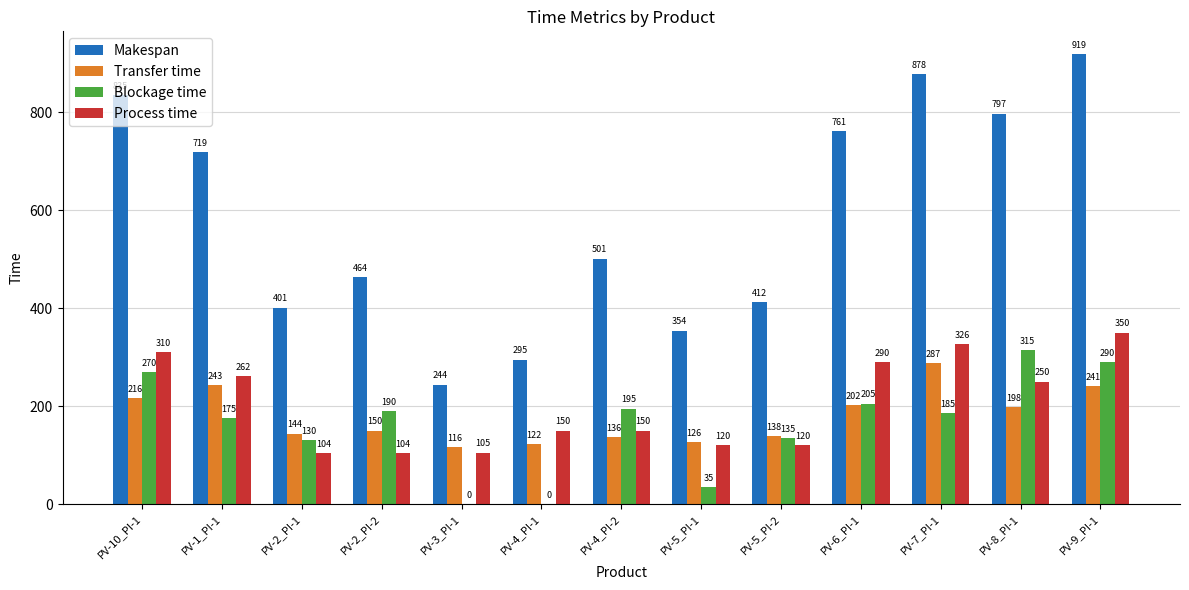

Are the bars horizontal?

No